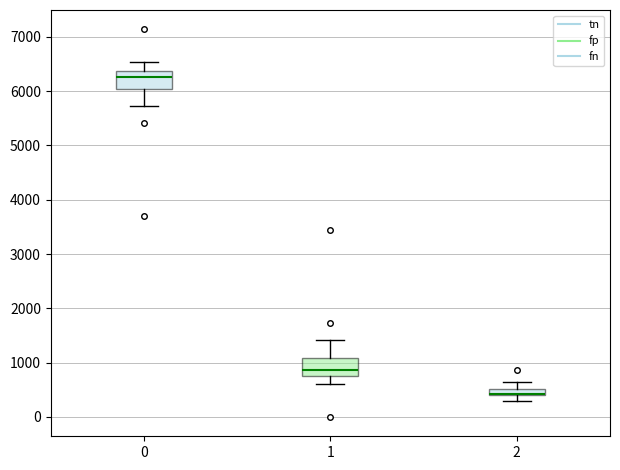

Where is the upper edge of the box at x = 0 on the y-axis? The values are not printed on the chart, so give them approximately, as read against the axis.

6400